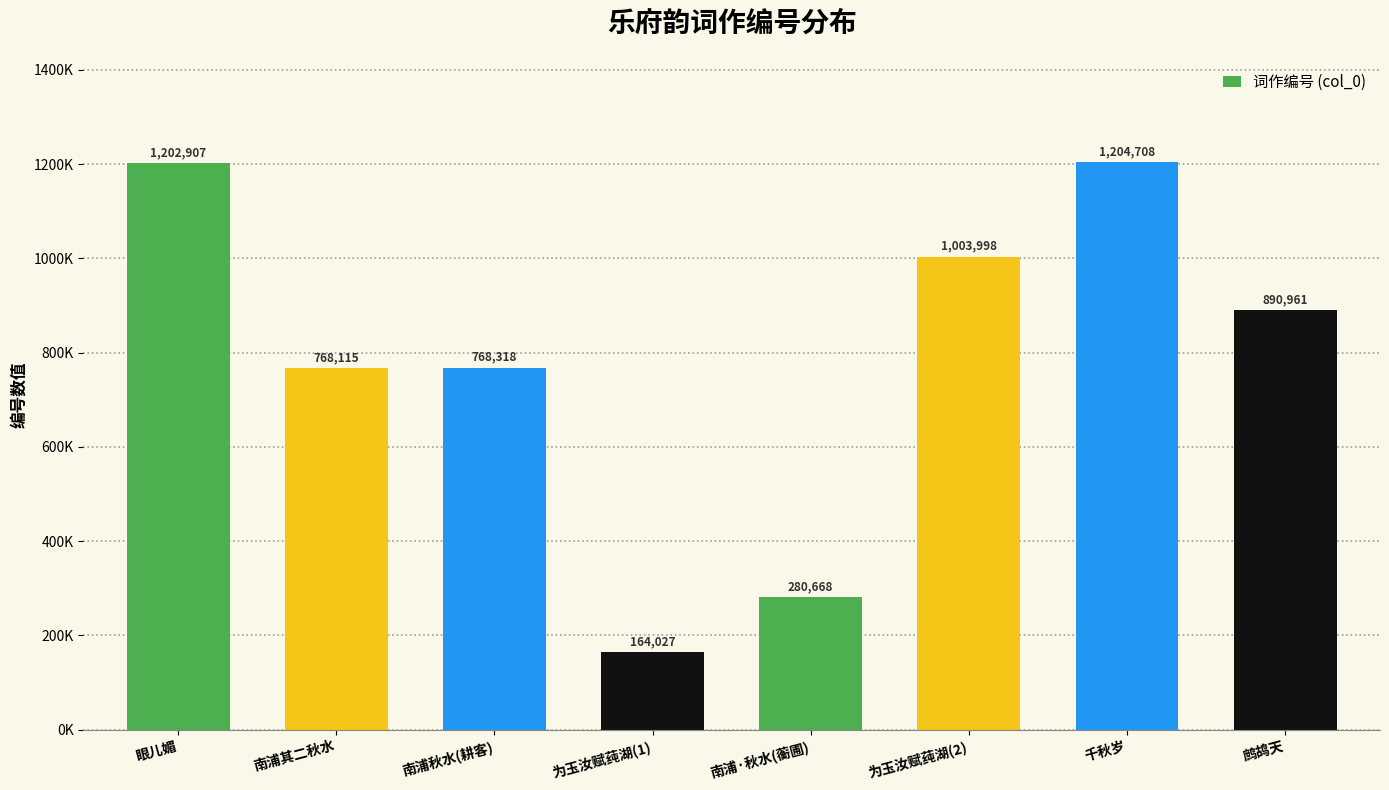

Are the bars horizontal?

No